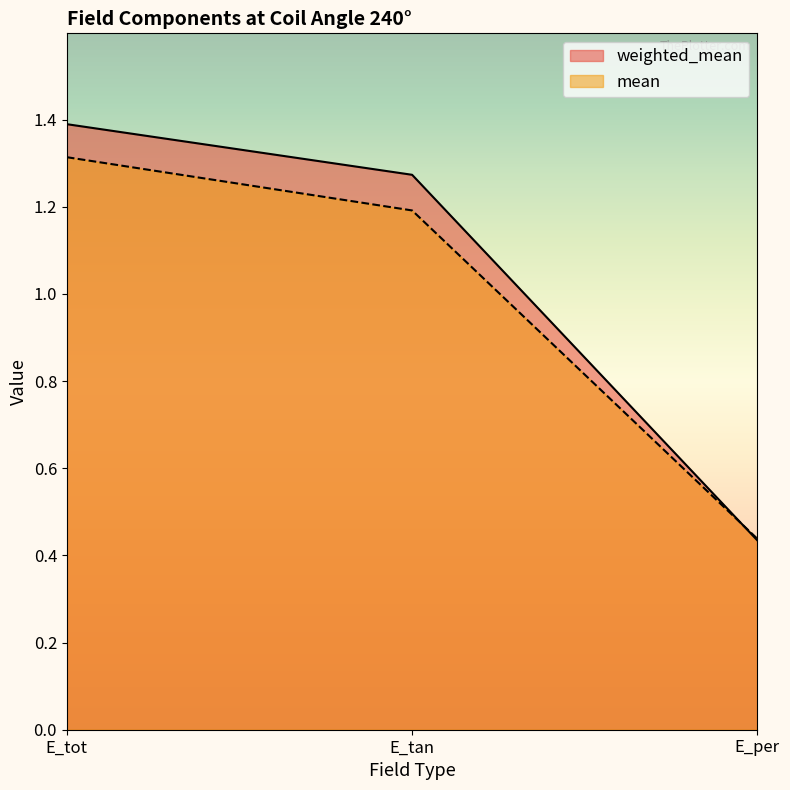

Reading right to left, extract all data points from this chart.

weighted_mean: E_per=0.4	E_tan=1.3	E_tot=1.4
mean: E_per=0.4	E_tan=1.2	E_tot=1.3